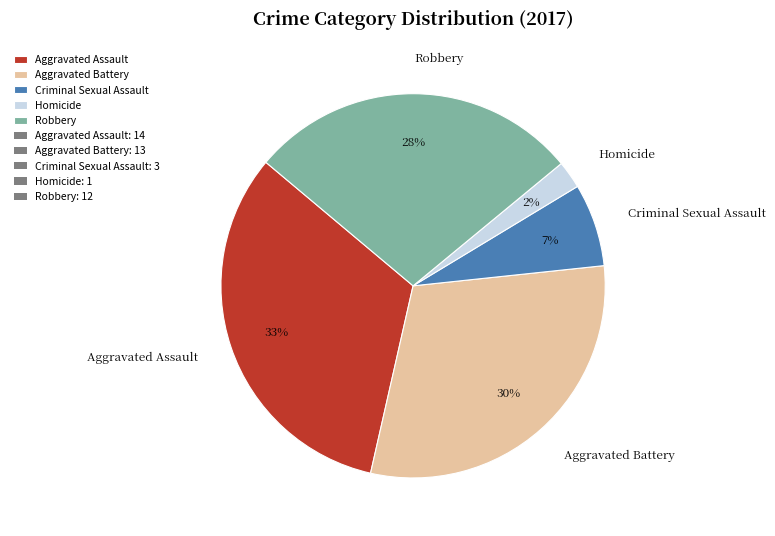

Rank the categories by value from highest to lowest.

Aggravated Assault, Aggravated Battery, Robbery, Criminal Sexual Assault, Homicide